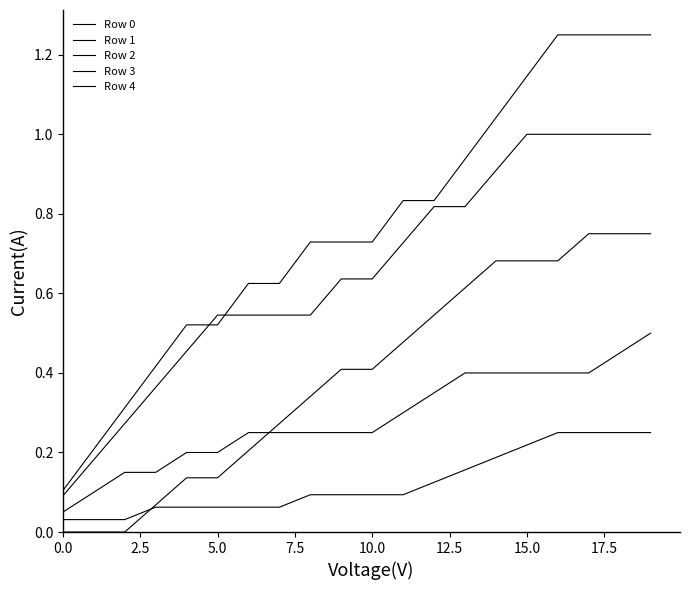

What is the lowest value of the Row 3 series?

0.1